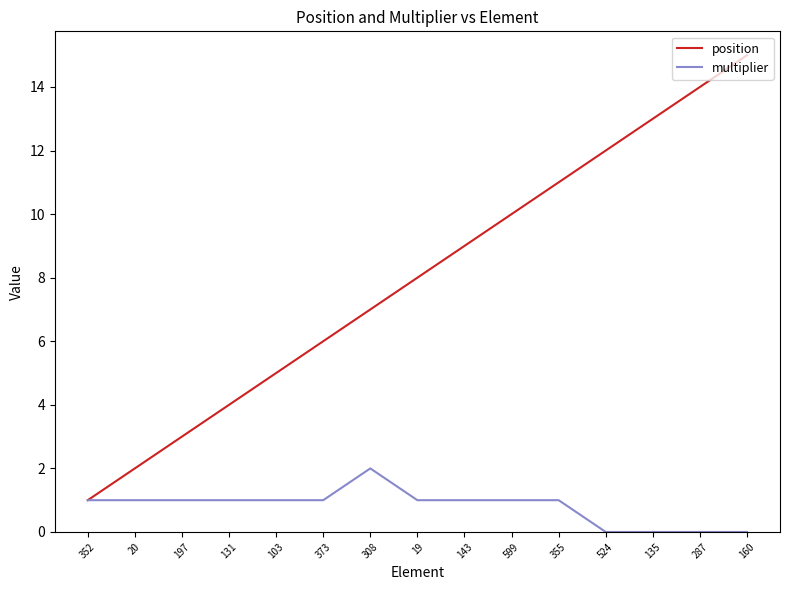

List the series in order of their overall mean, highest first.

position, multiplier